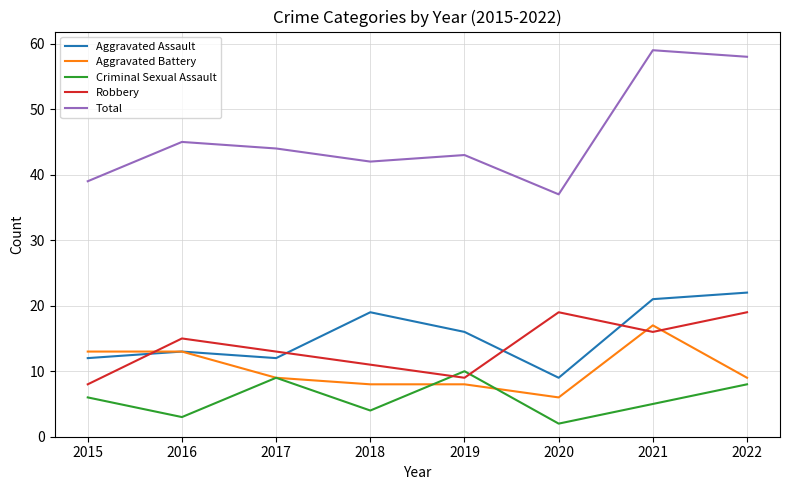

Which series has the largest total across all categories?

Total